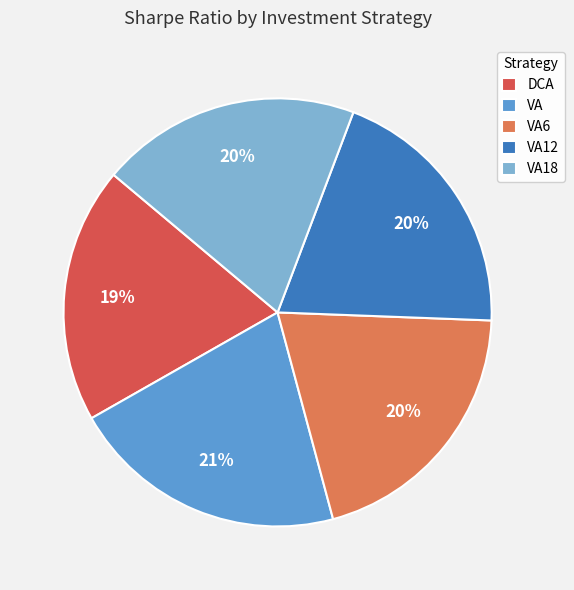

What is the largest slice in the pie chart?

VA